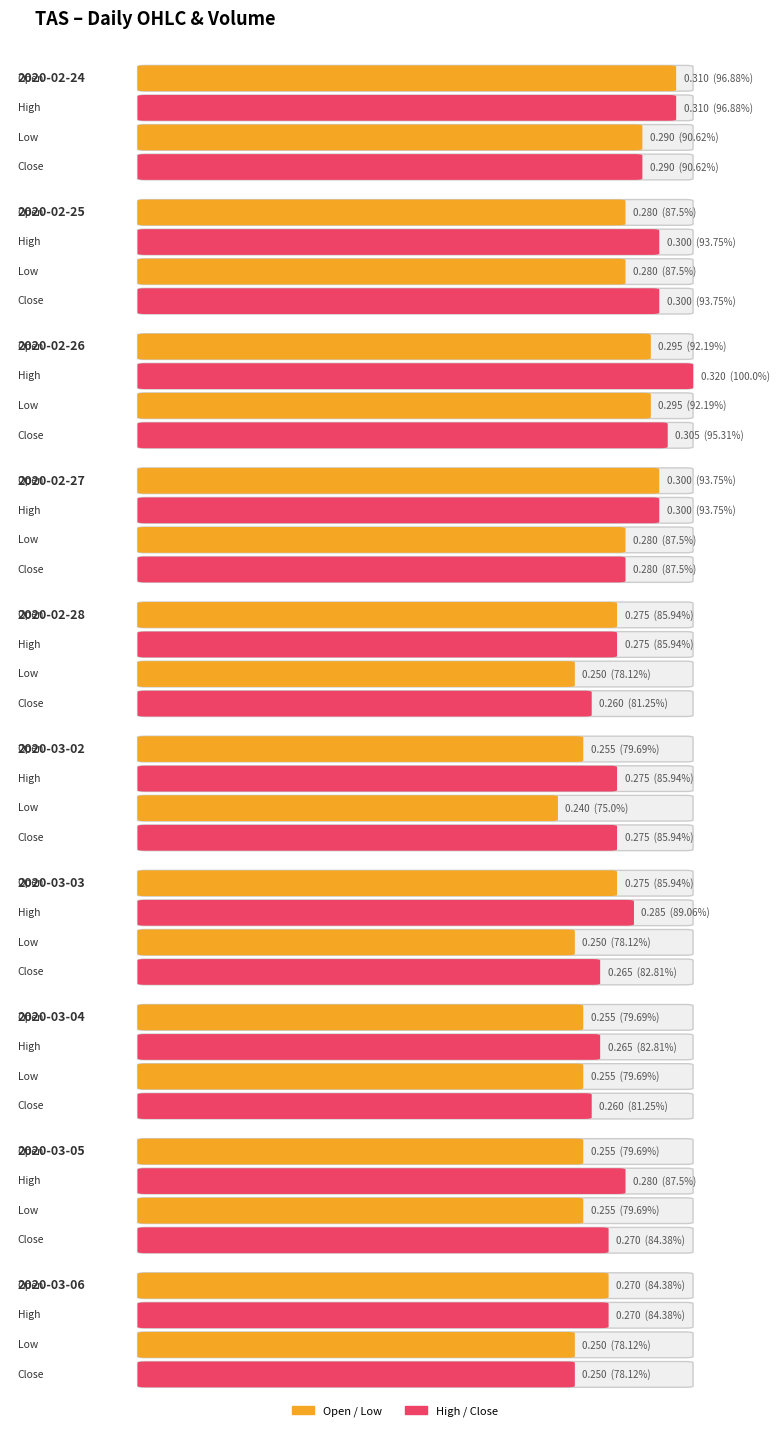

Does the chart contain stacked bars?

No